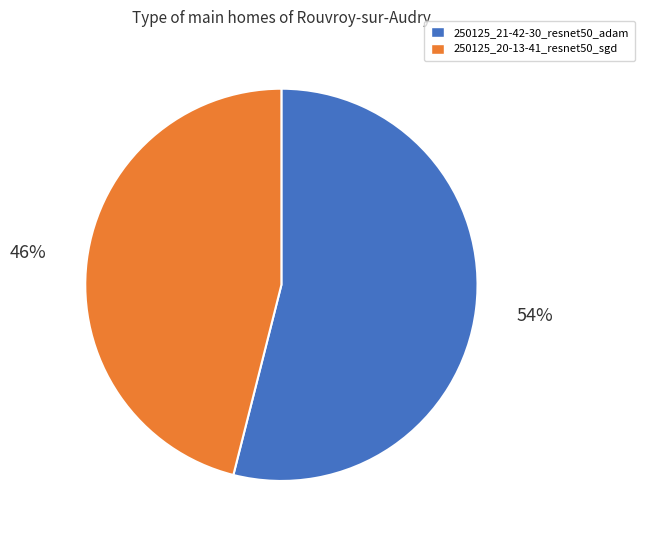

What percentage is the 250125_21-42-30_resnet50_adam slice, to the nearest percent?

54%